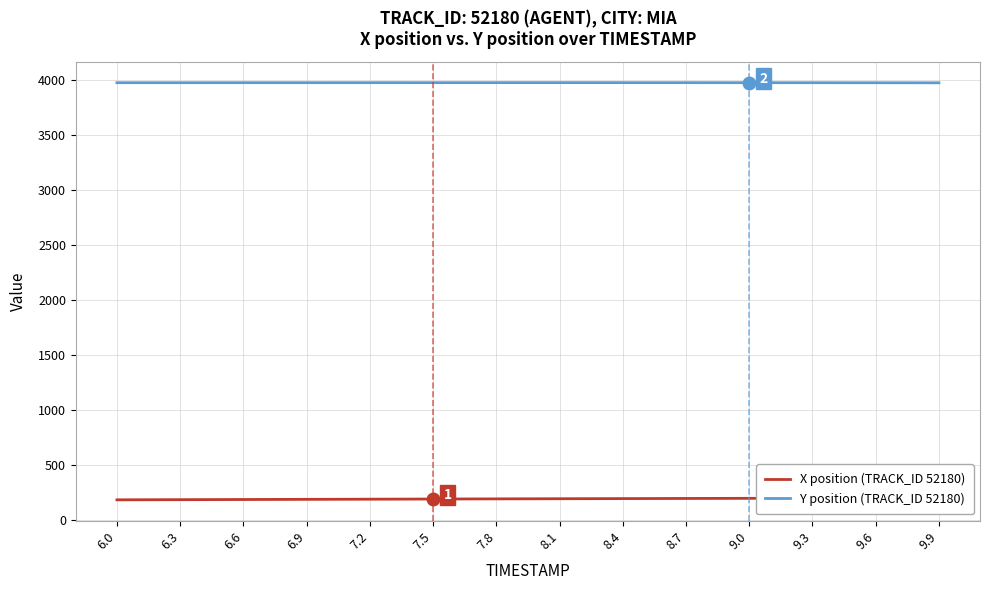

Between 7.2 and 7.8, which series saw the biggest shift?

X position (TRACK_ID 52180)